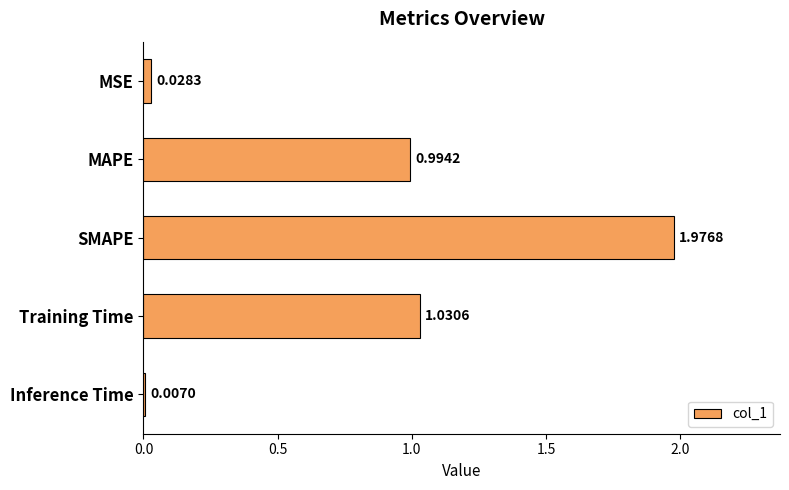

What is the sum of all values?

4.0